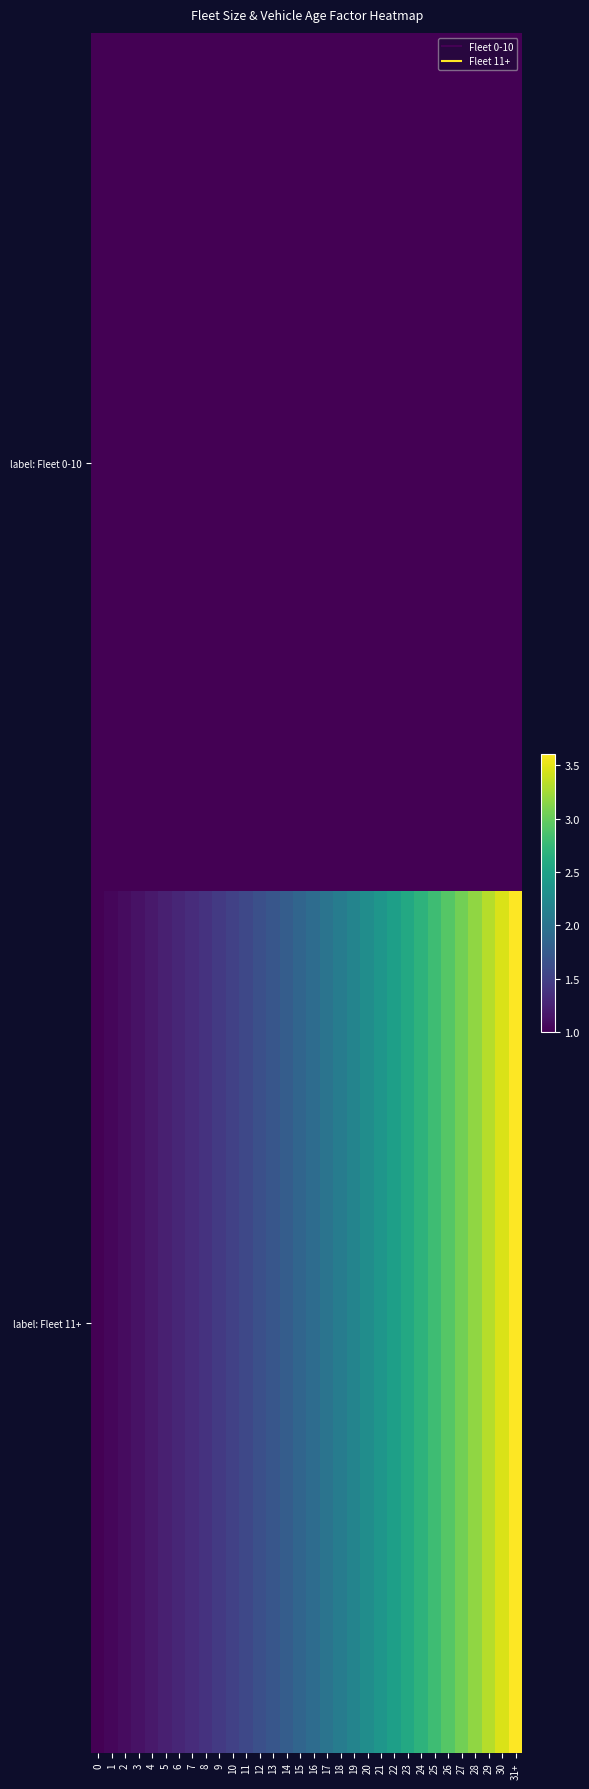

Which series has the widest spread of values?

label: Fleet 11+